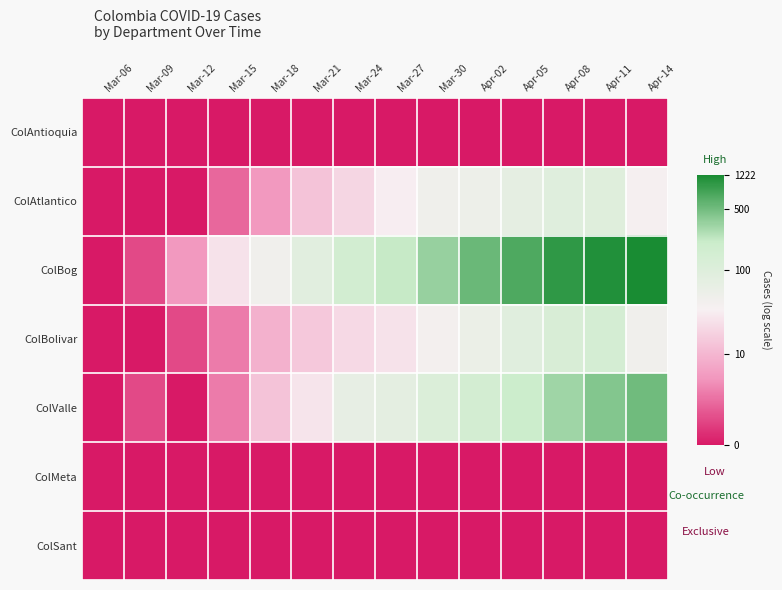

At how many categories does at least one series exceed 4?

9